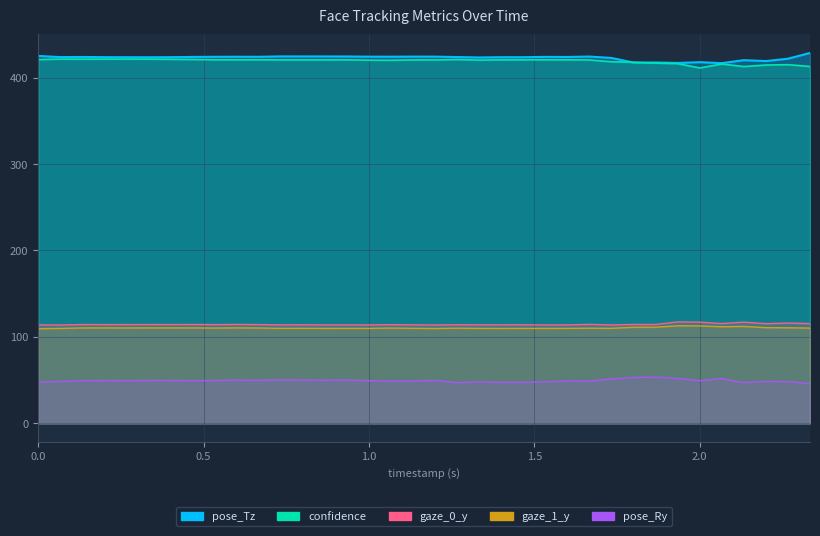

How many data points does each series have?

36